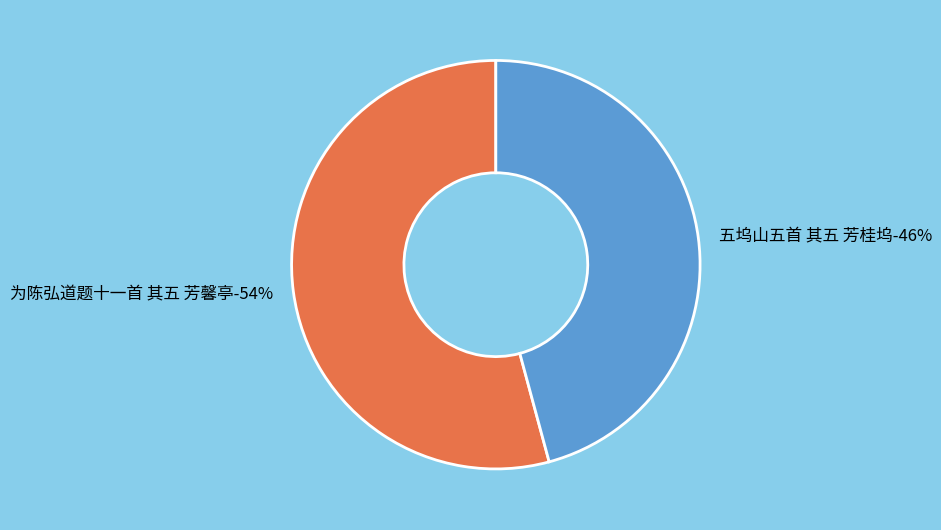

Rank the categories by value from lowest to highest.

五坞山五首 其五 芳桂坞, 为陈弘道题十一首 其五 芳馨亭